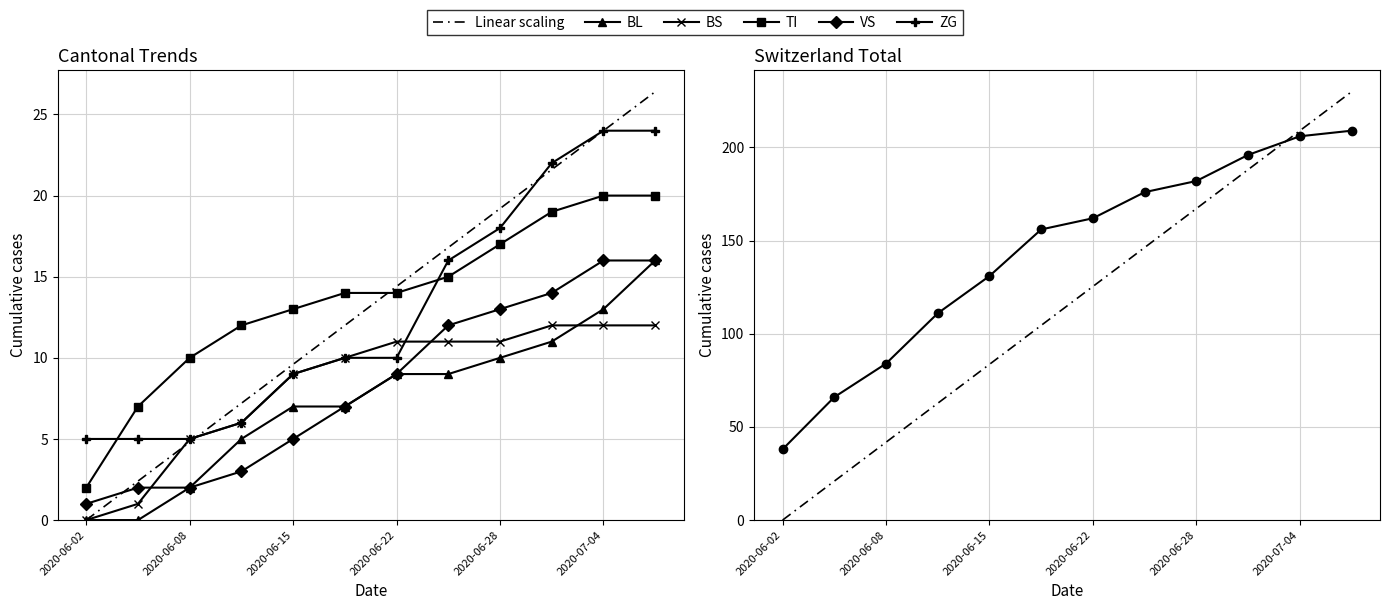

Does the chart have visible grid lines?

Yes